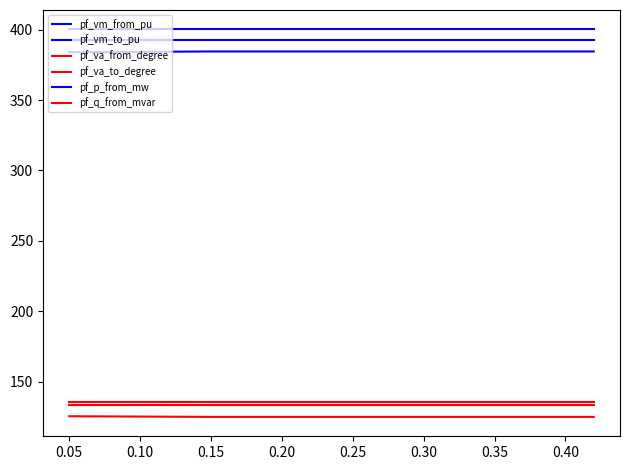

Does the chart display data point markers on the line(s)?

No